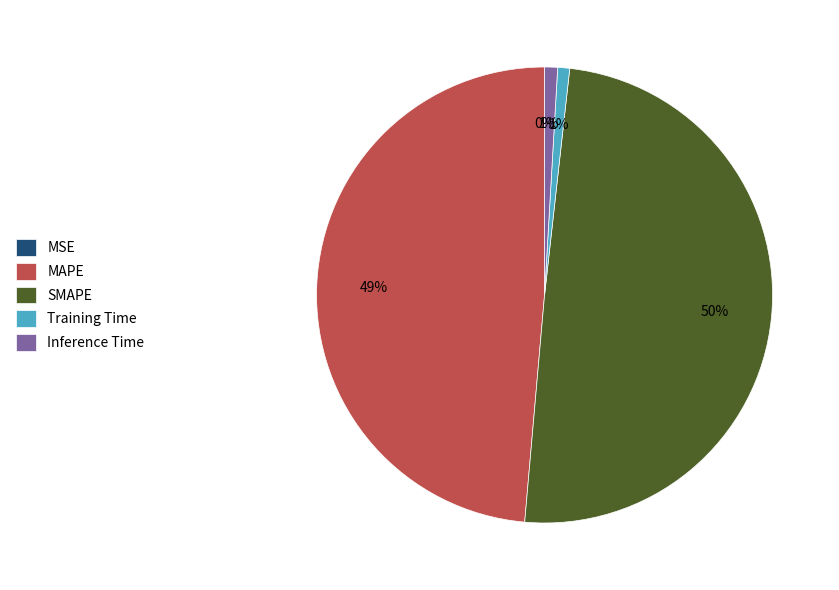

Is there any slice that represents more than half of the pie?

No